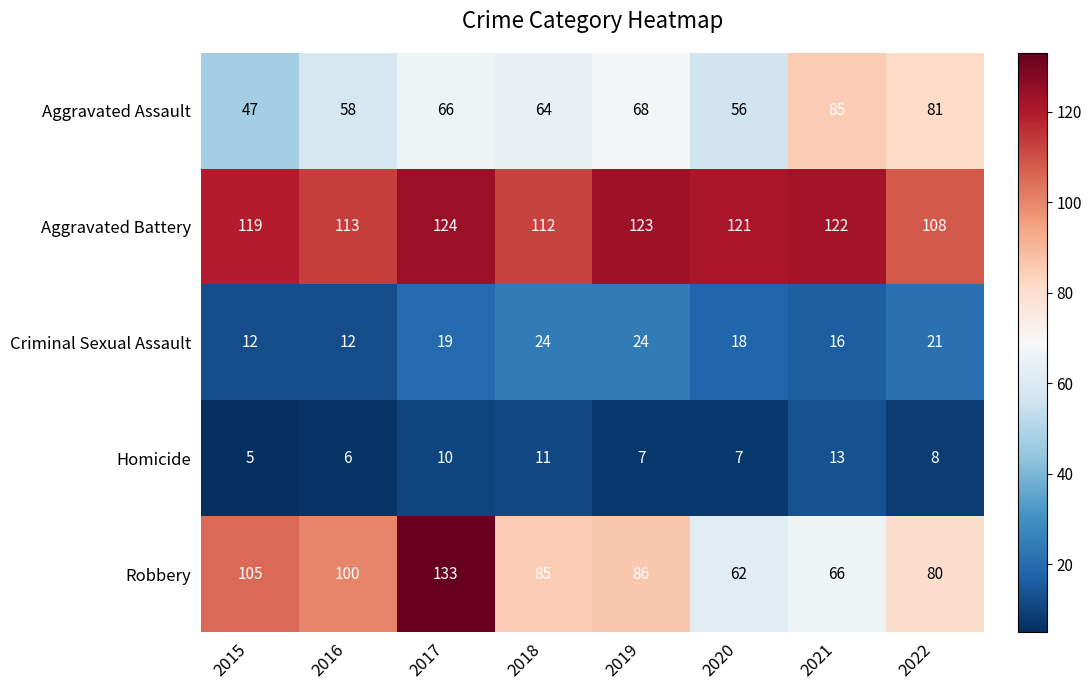

Count the number of categories in the chart.

8